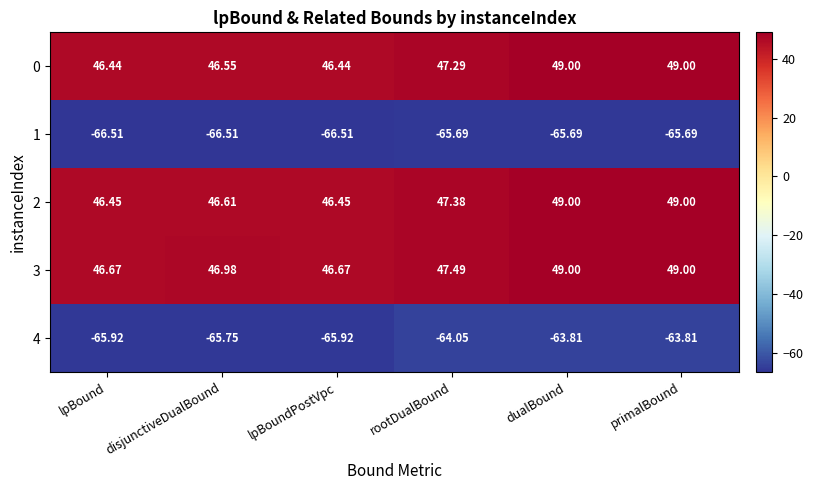

Is the value of 0 at dualBound greater than the value of 2 at lpBoundPostVpc?

Yes